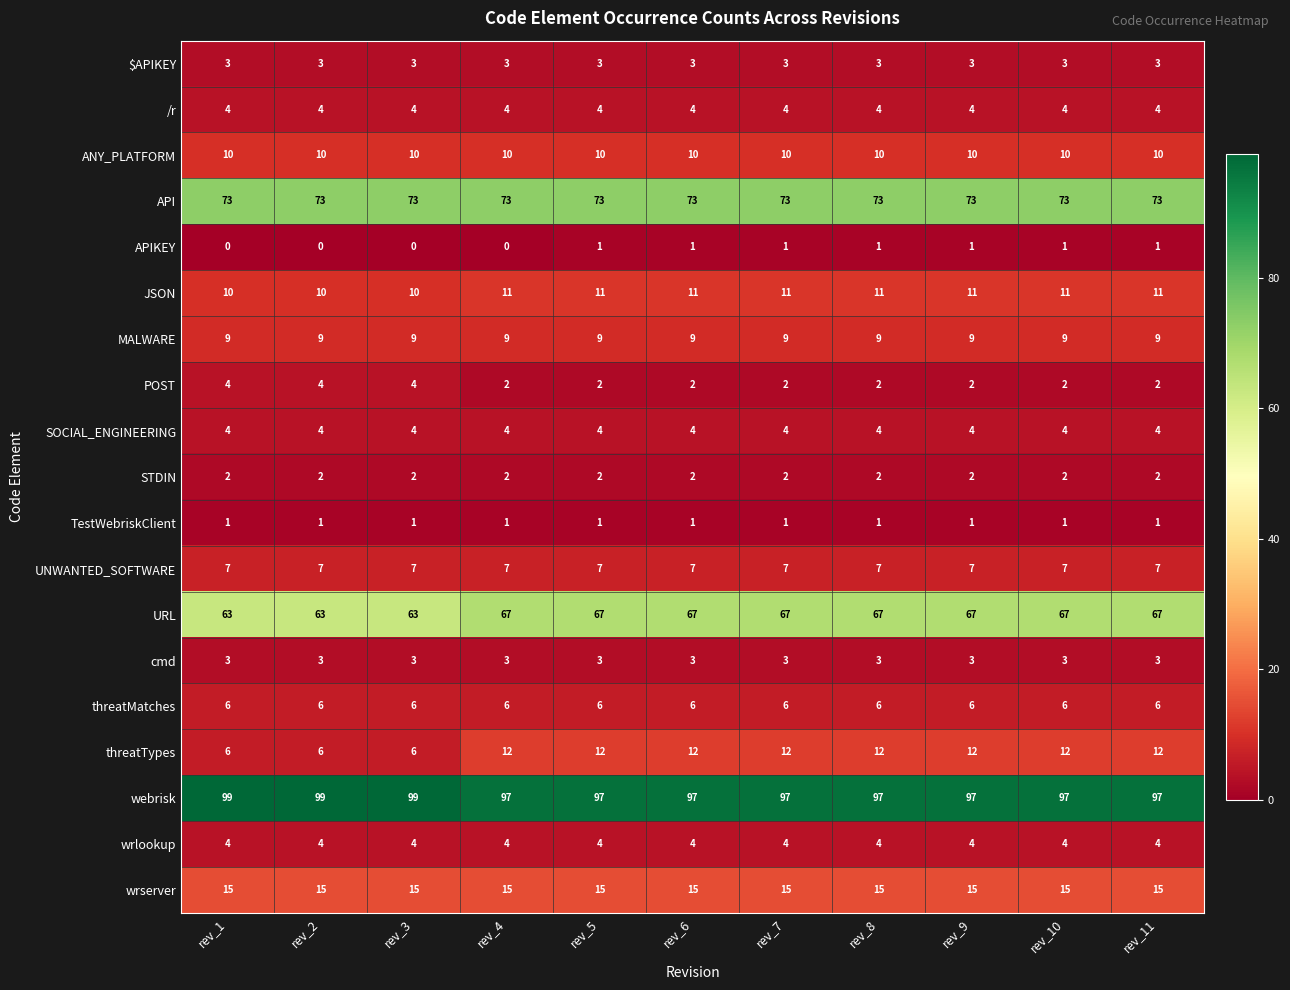

Count the number of categories in the chart.

11